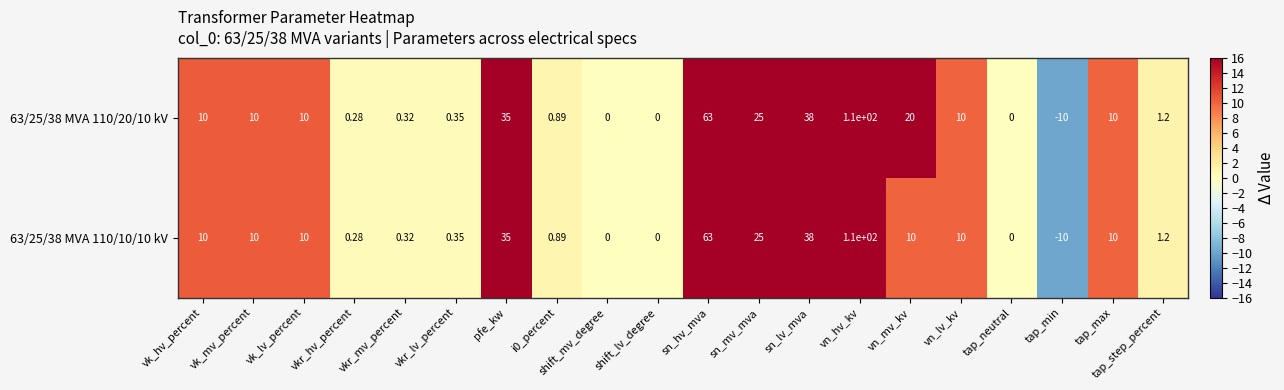

What is the total value across all series at vkr_hv_percent?

0.6